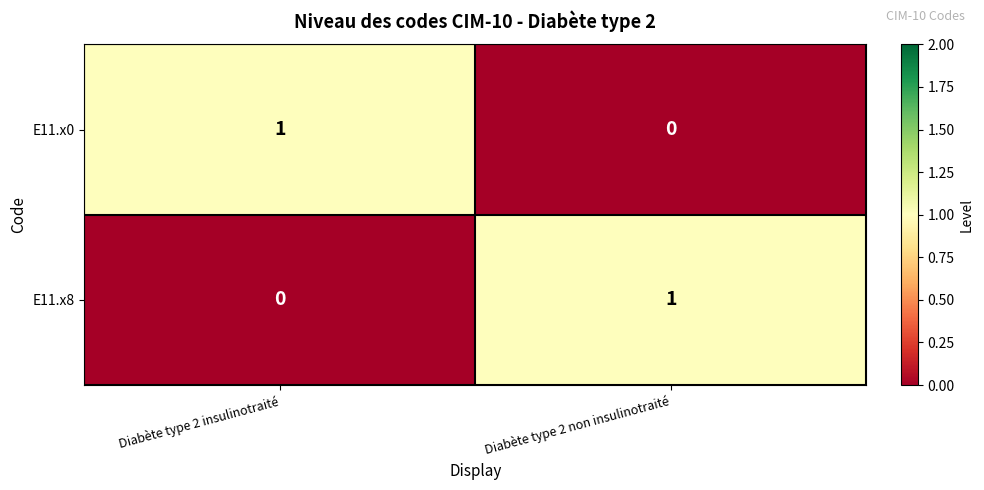

At which label does E11.x0 reach its minimum?

Diabète type 2 non insulinotraité